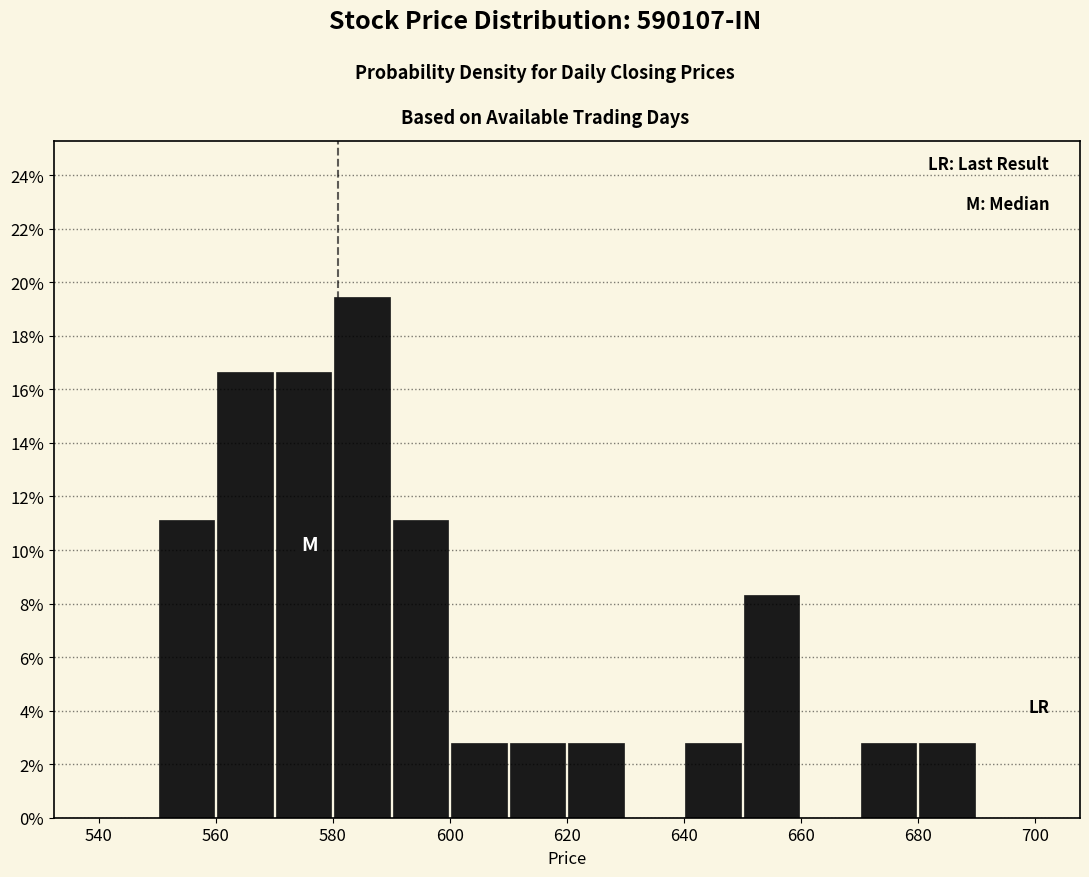

Over which range of the x-axis is the bar tallest?

580 to 590